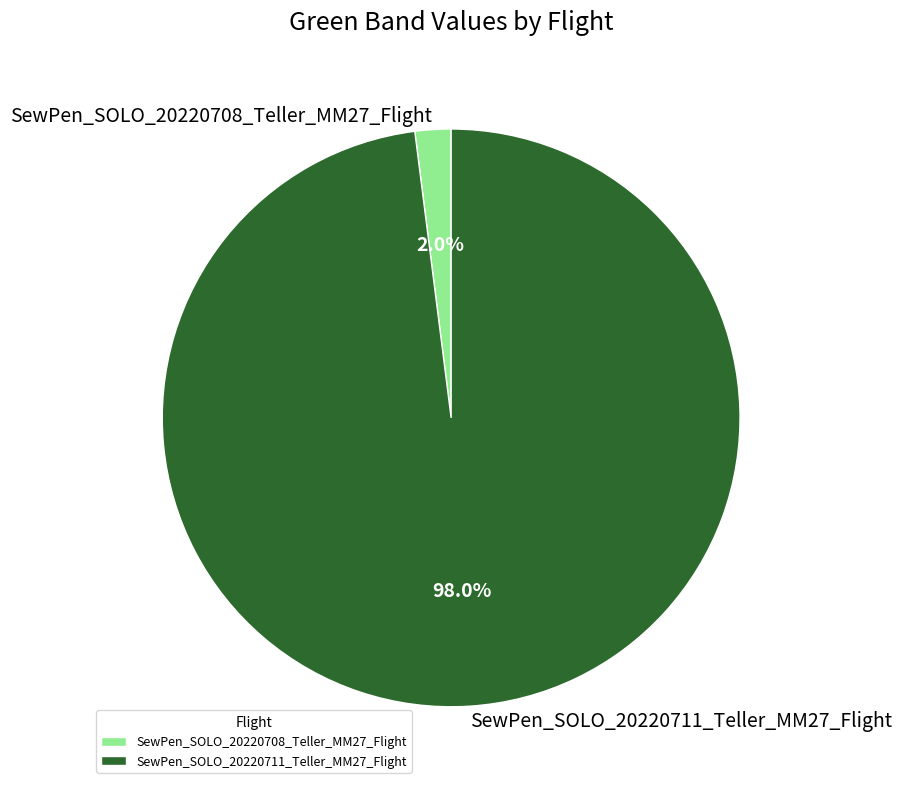

Which category has the biggest portion of the pie?

SewPen_SOLO_20220711_Teller_MM27_Flight